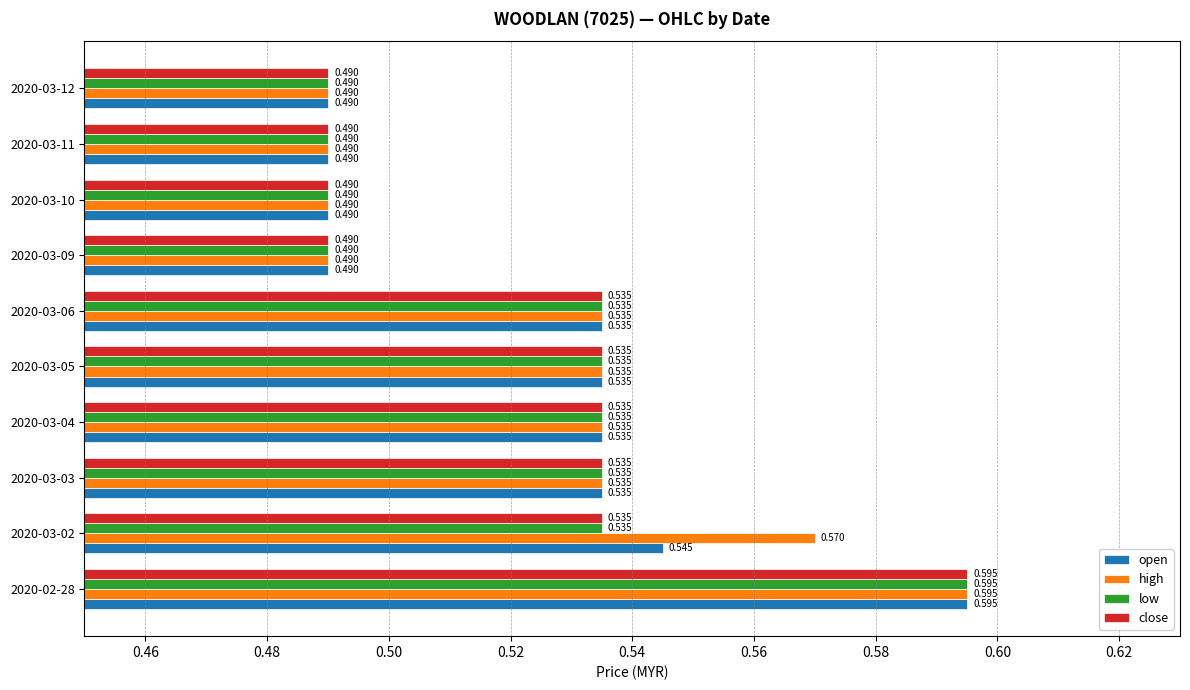

Which series has the largest total across all categories?

high